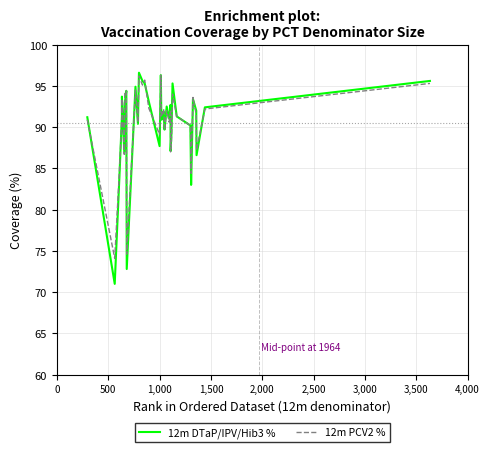

What is the difference between the second highest and second lowest values in the 12m PCV2 % series?

21.6